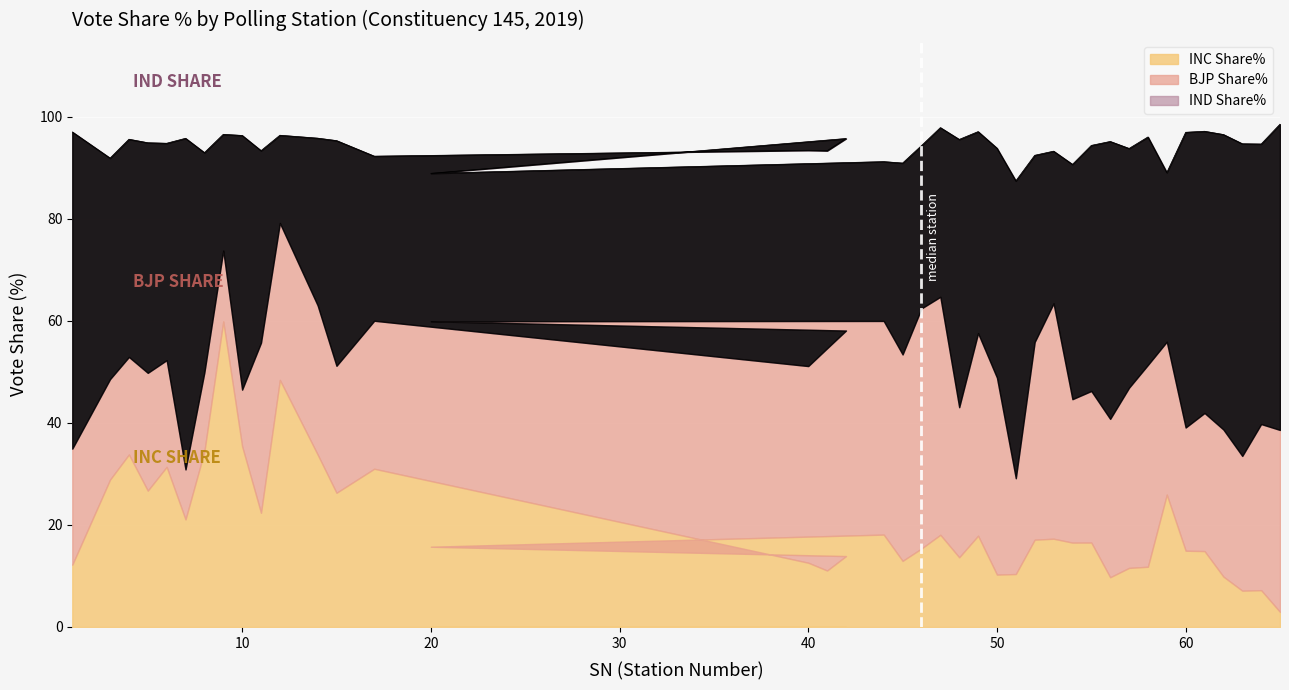

At which label does BJP Share% reach its minimum?

7